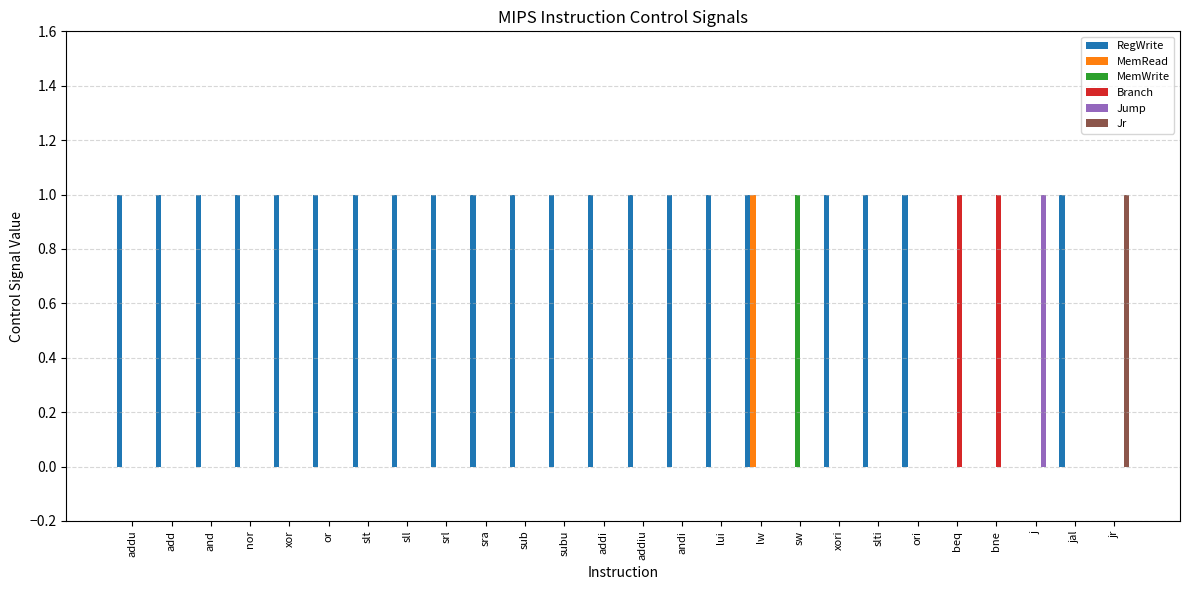

True or false: RegWrite has a value of 2 at srl.

False